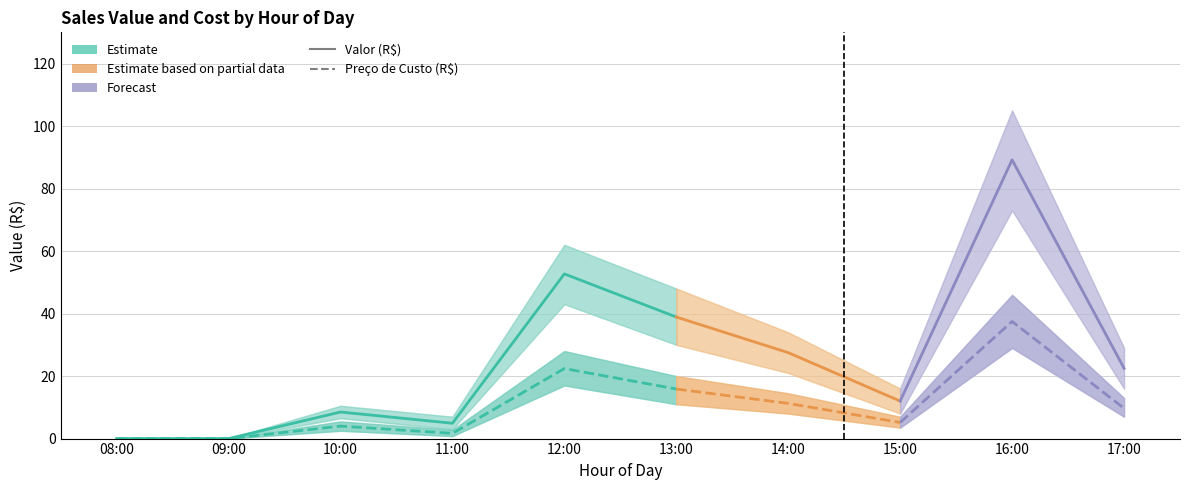

Between 11:00 and 12:00, which is larger?

12:00